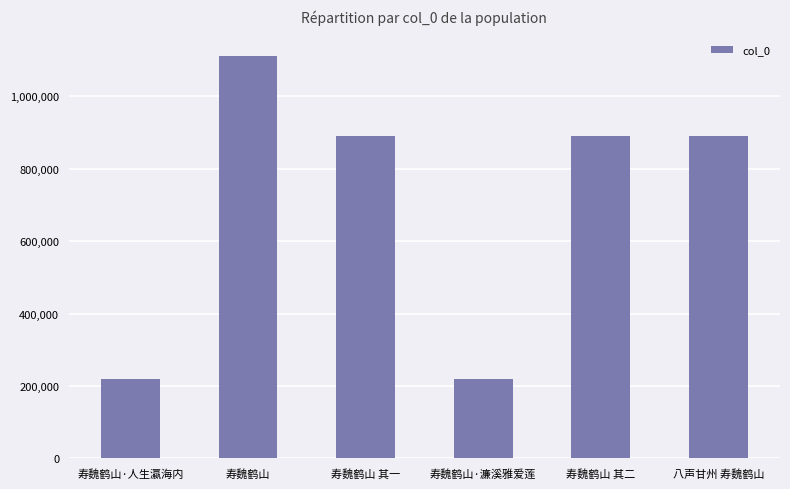

Count the number of categories in the chart.

6